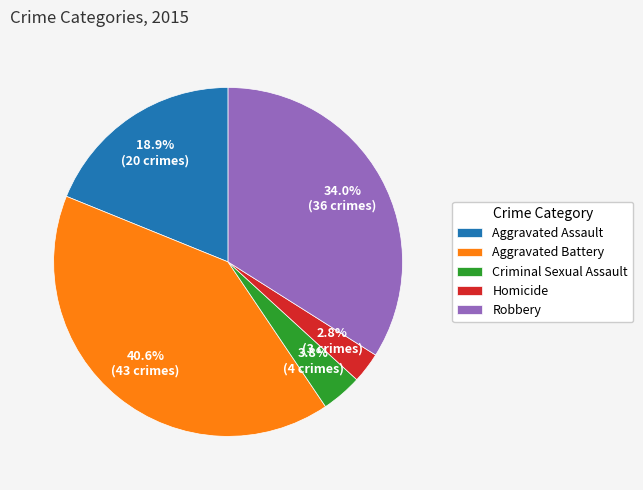

What percentage is the Homicide slice, to the nearest percent?

3%